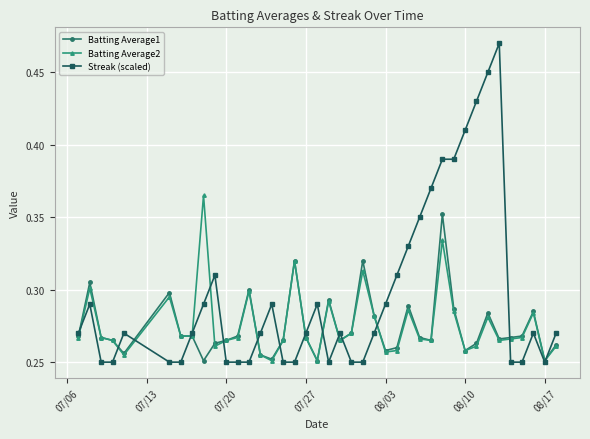

Which series has the largest range (max minus min)?

Streak (scaled)